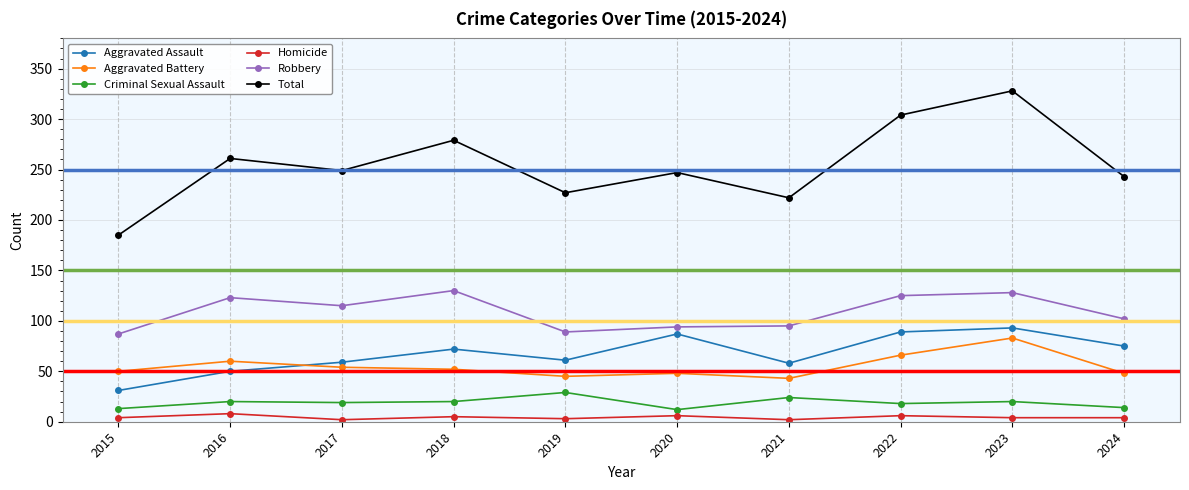

Is the value of Aggravated Assault at 2021 greater than the value of Aggravated Battery at 2017?

Yes